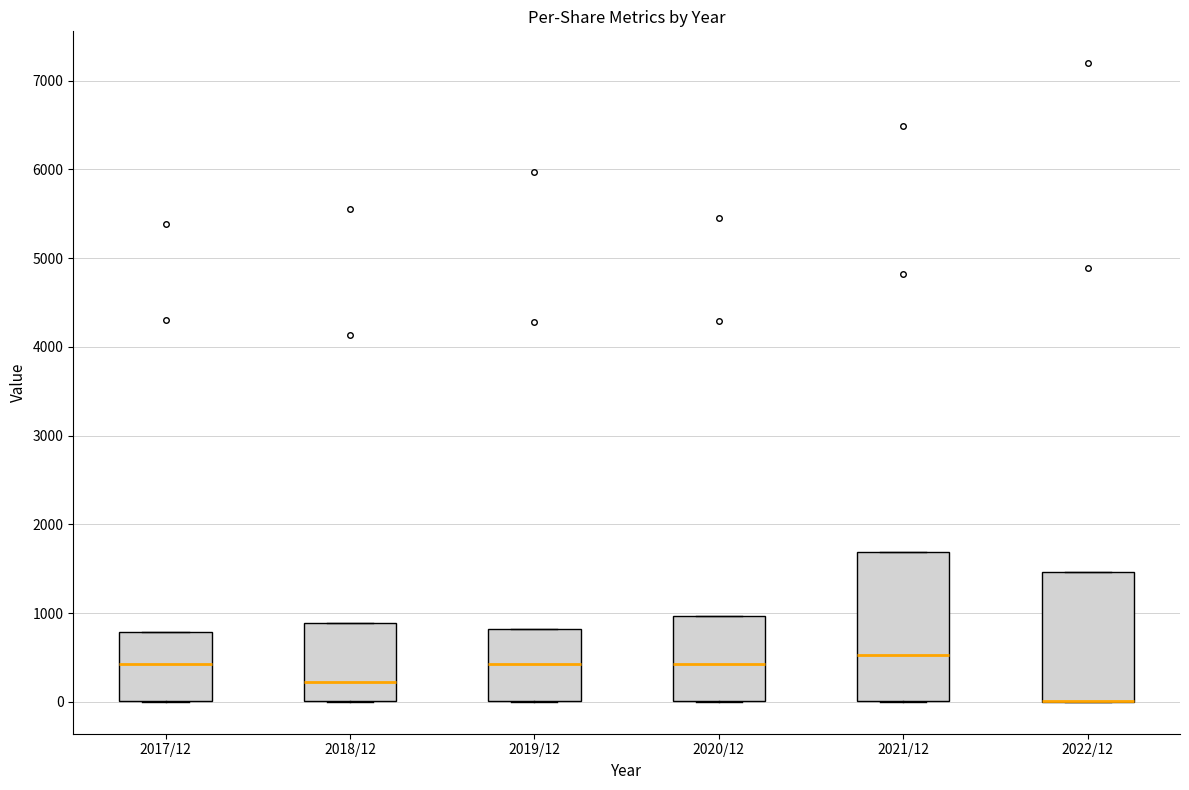

Comparing the boxes themselves (not the whiskers), which one is the tallest?

2021/12